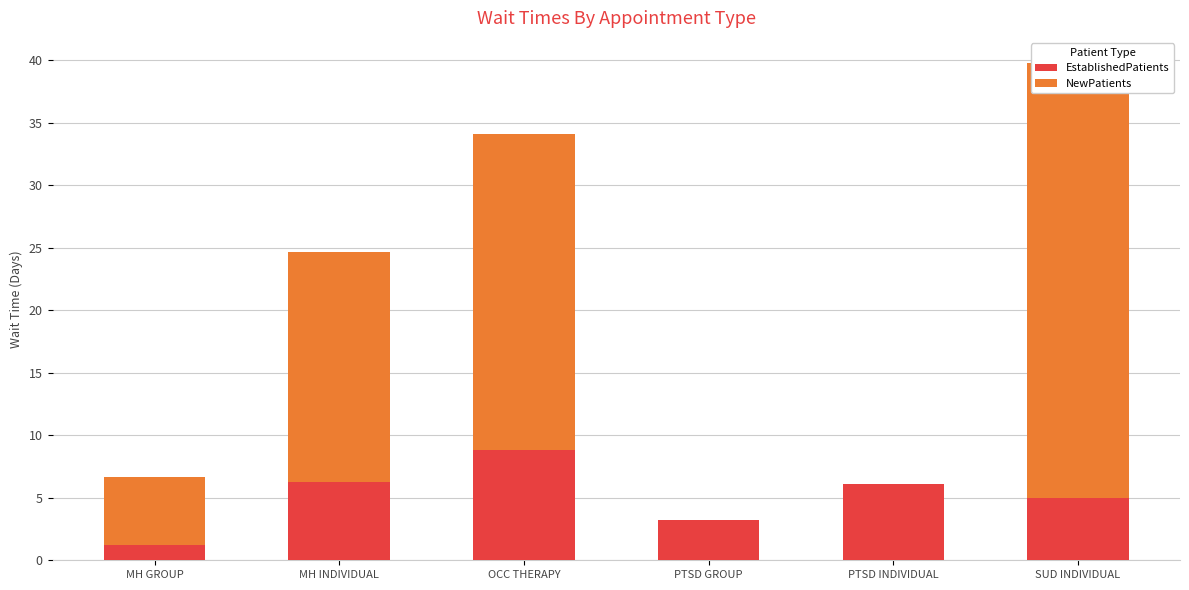

Between OCC THERAPY and MH INDIVIDUAL, which is larger?

OCC THERAPY